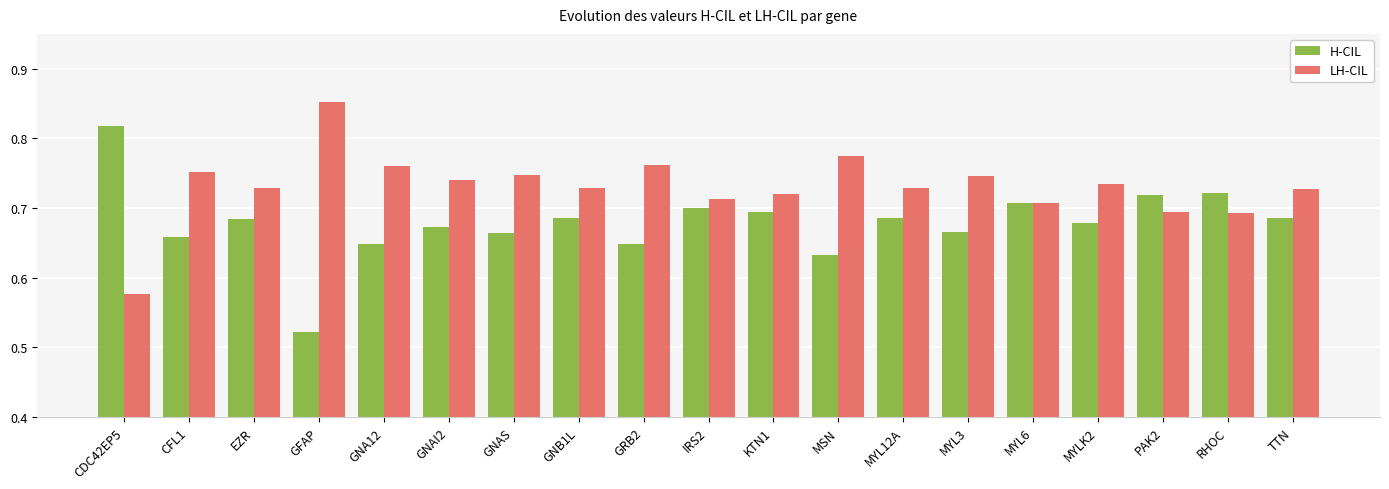

The H-CIL series shows 1.0 at PAK2. True or false?

False